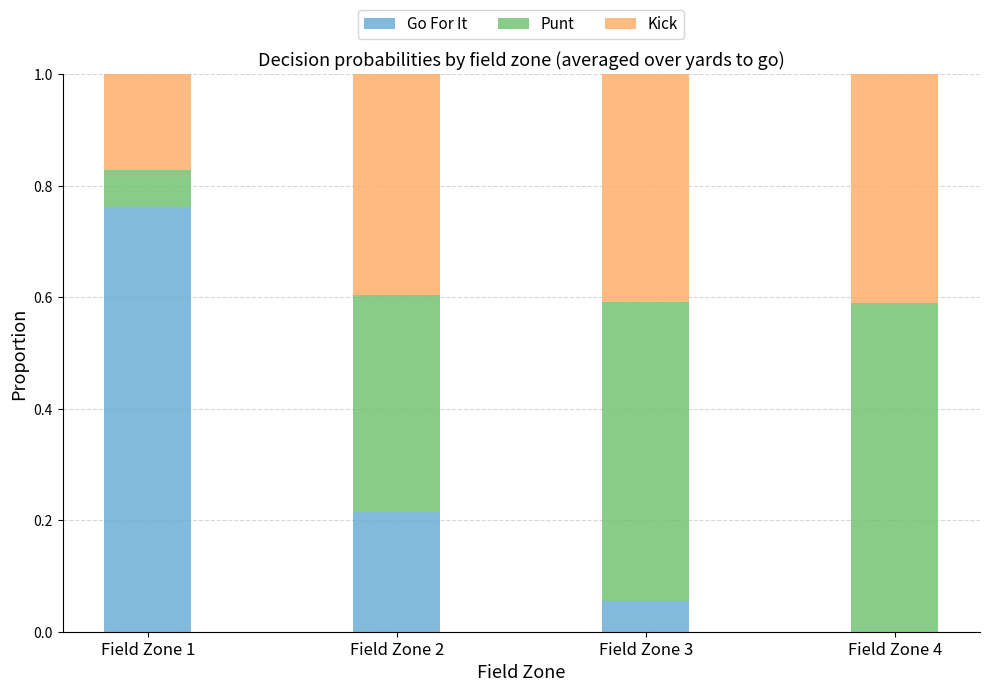

What is the total value across all series at Field Zone 1?

1.0